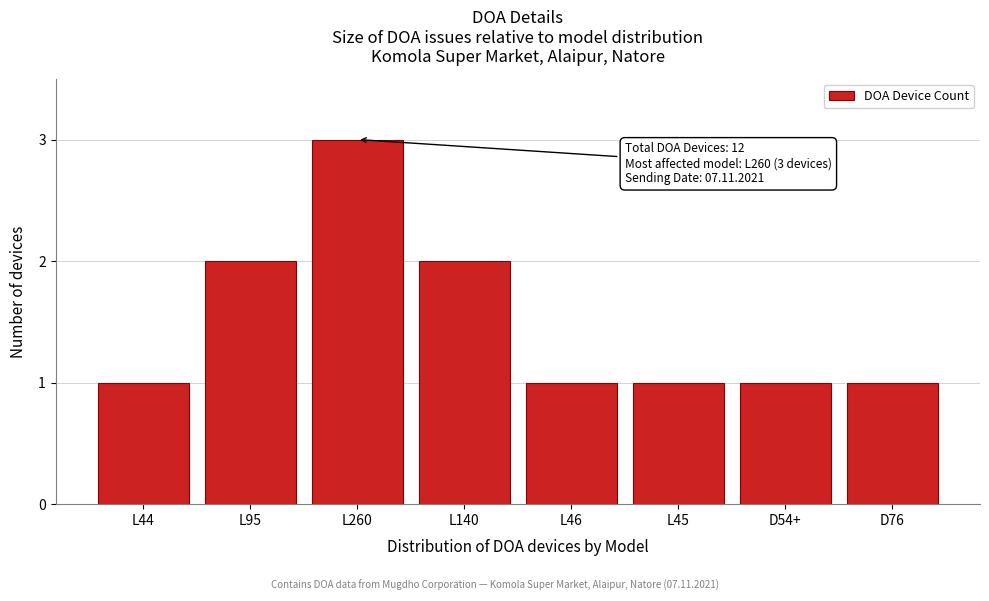

Reading left to right, what are all the values shown in this chart?

1	2	3	2	1	1	1	1